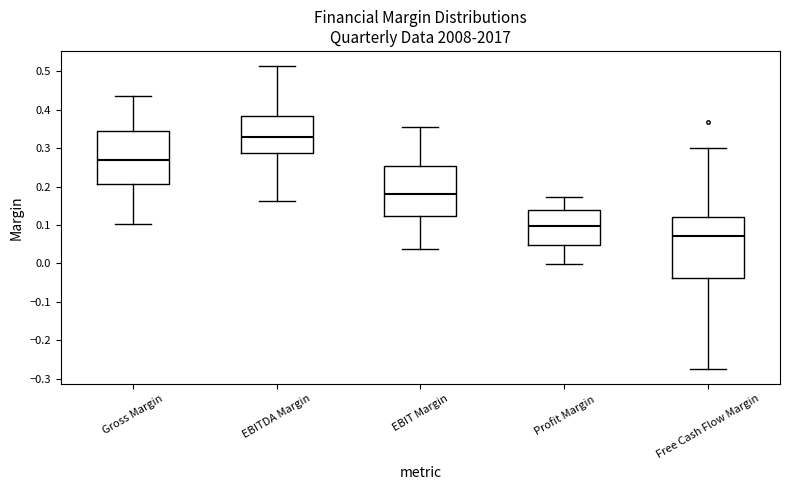

Reading left to right, read every box against the y-axis: the position of its median line, the range the box covers, and the ends of its whiskers. The values are not printed on the chart, so give them approximately, as read against the axis.

Gross Margin: median 0.27, box 0.21 to 0.34, whiskers 0.10 to 0.44
EBITDA Margin: median 0.33, box 0.29 to 0.38, whiskers 0.16 to 0.51
EBIT Margin: median 0.18, box 0.12 to 0.25, whiskers 0.04 to 0.36
Profit Margin: median 0.10, box 0.05 to 0.14, whiskers 0.00 to 0.17
Free Cash Flow Margin: median 0.07, box -0.04 to 0.12, whiskers -0.27 to 0.30